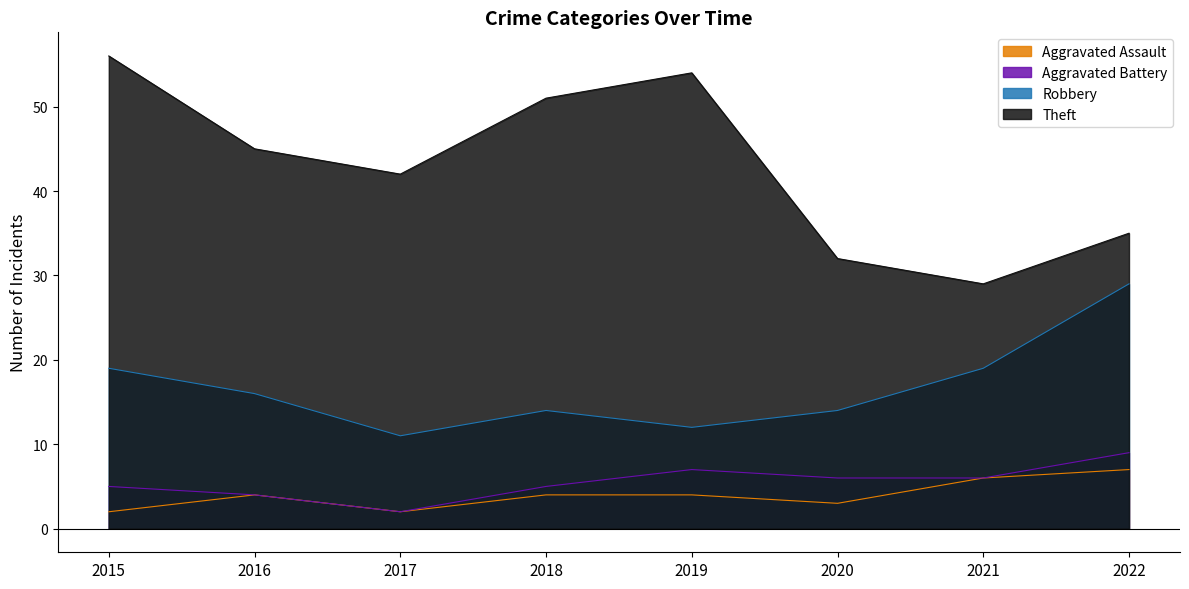

Which series changed the most between 2015 and 2017?

Theft